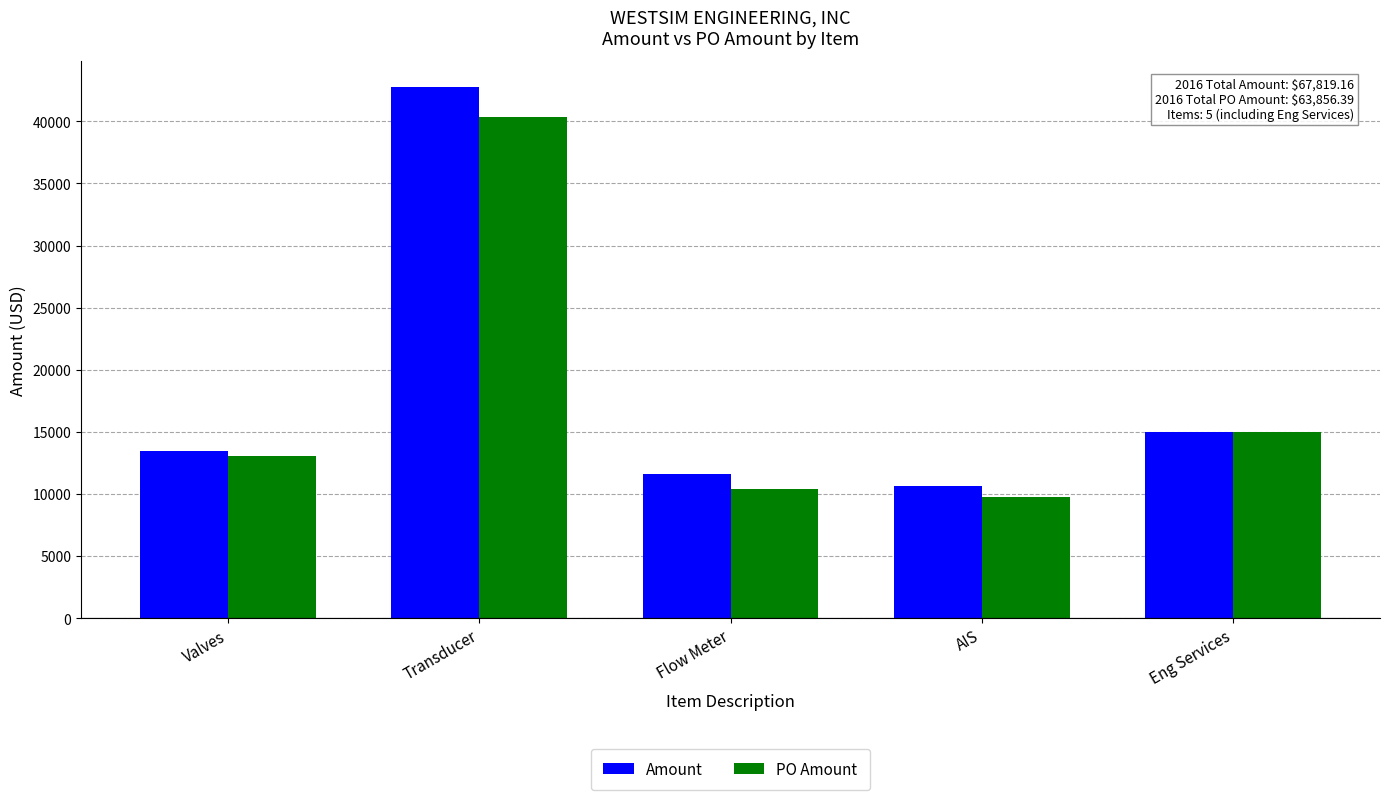

How many values in the PO Amount series are below 13044?

2